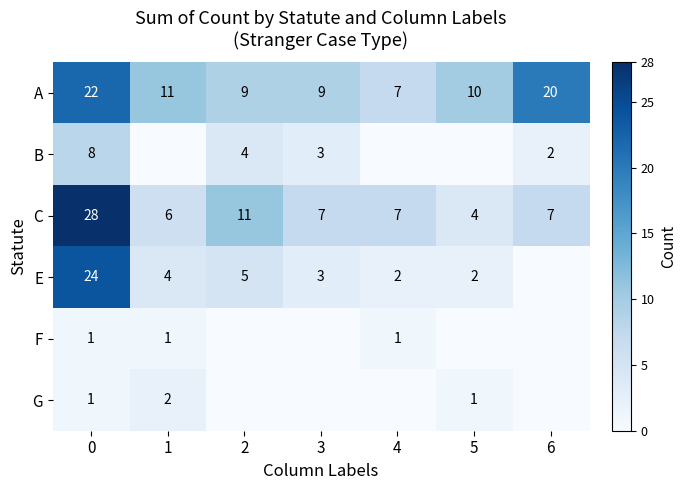

What is the minimum value for C?

4